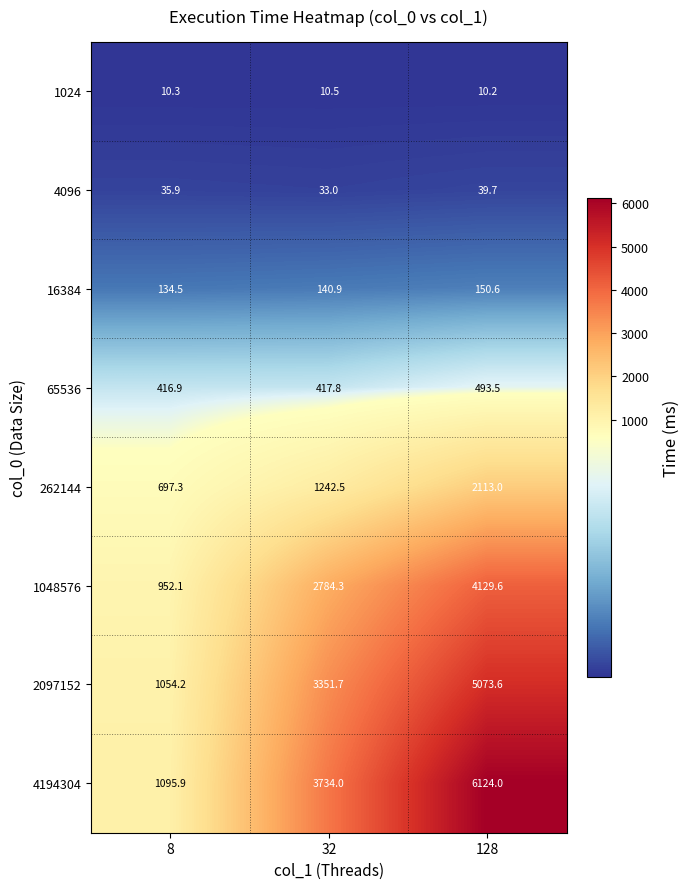

What is the smallest value displayed?

10.2